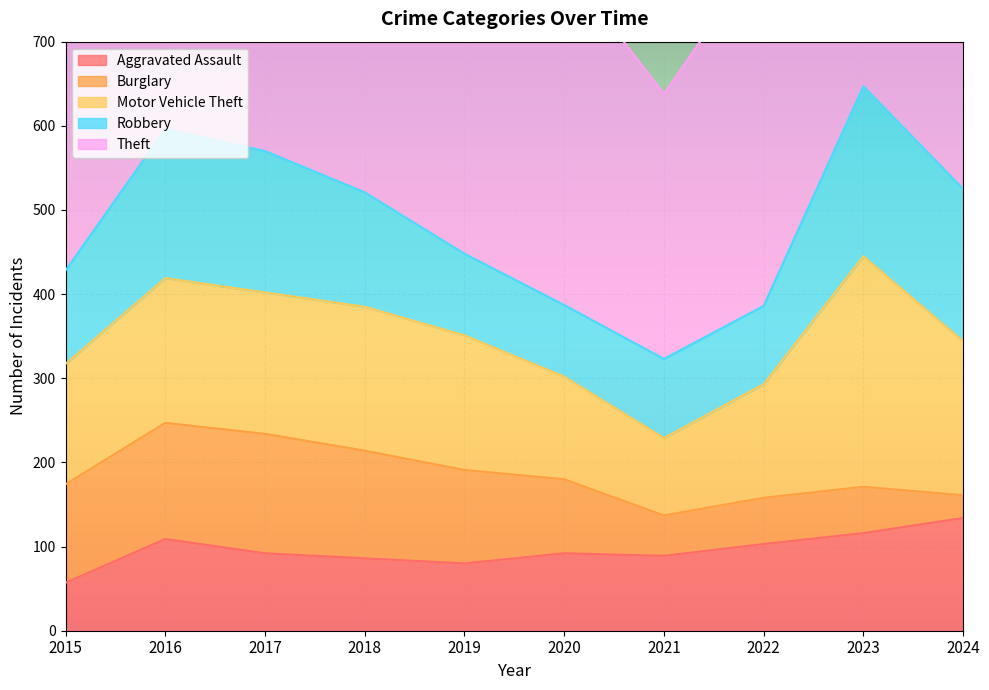

Which series has the largest total across all categories?

Theft